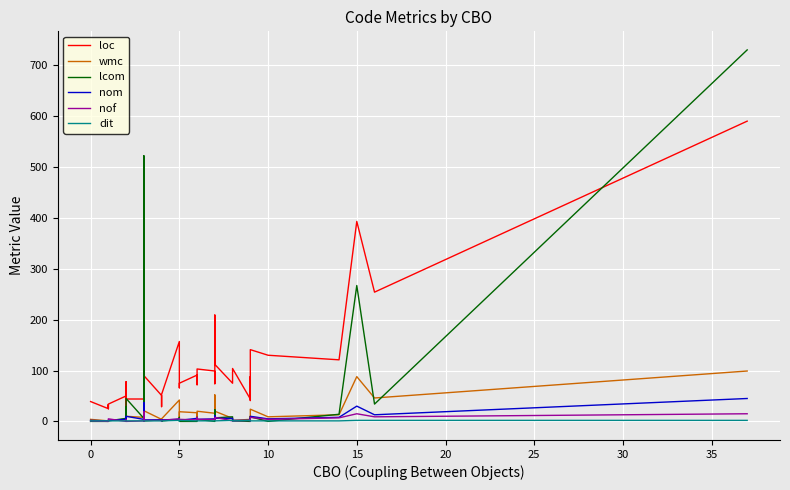

Which series has the largest total across all categories?

loc